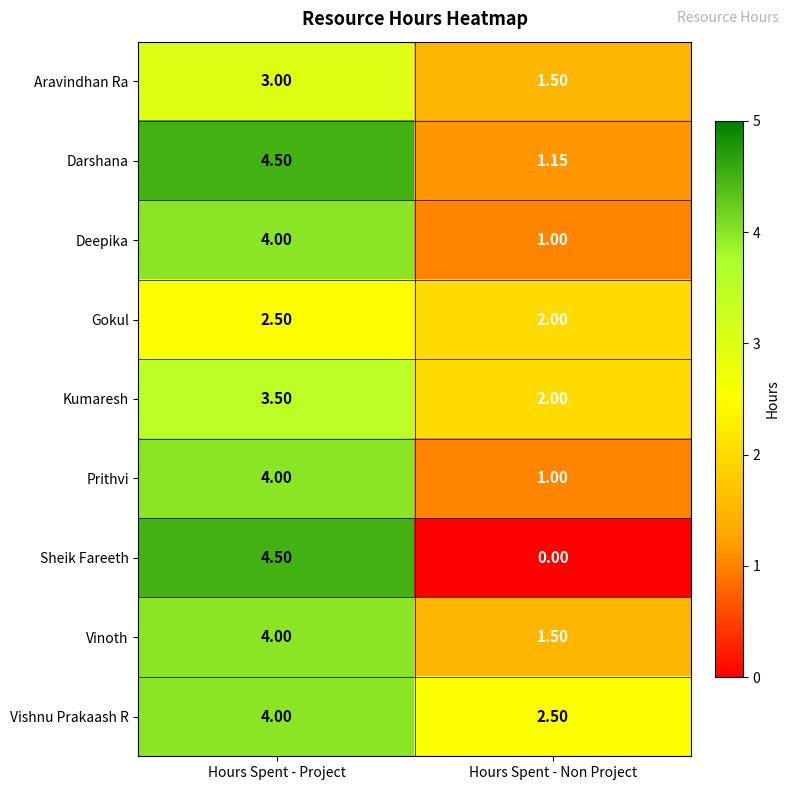

What is the total value across all series at Hours Spent - Project?

34.0